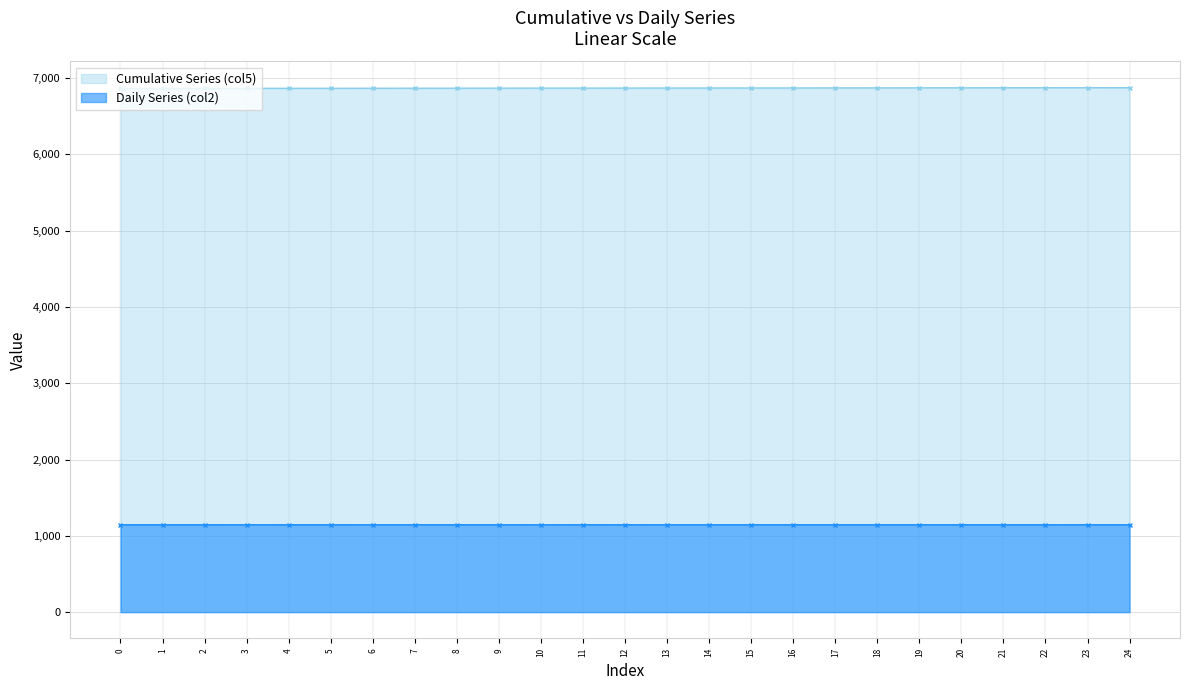

How many lines are shown in the chart?

2